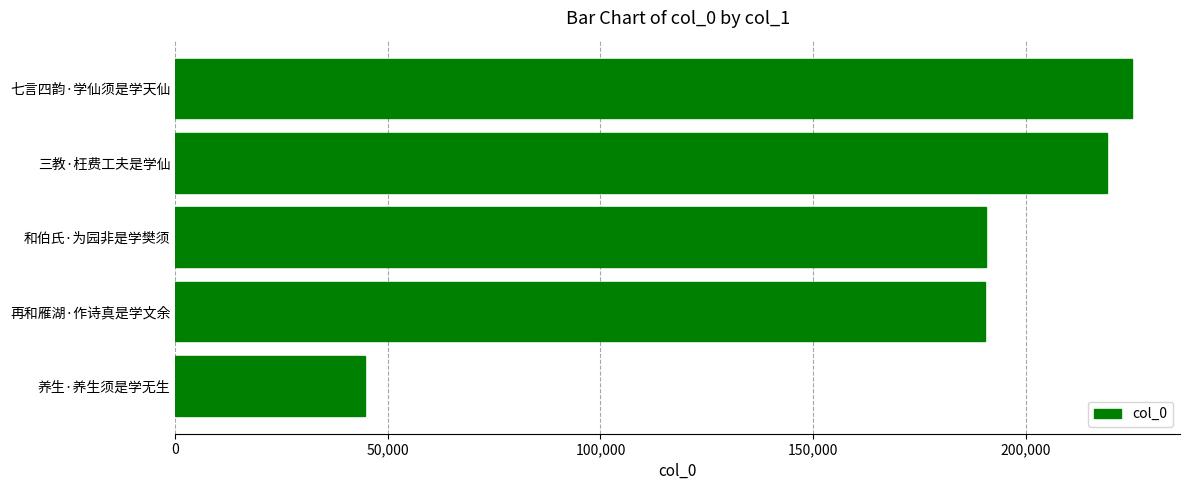

What is the difference between the maximum and second lowest values?

34506